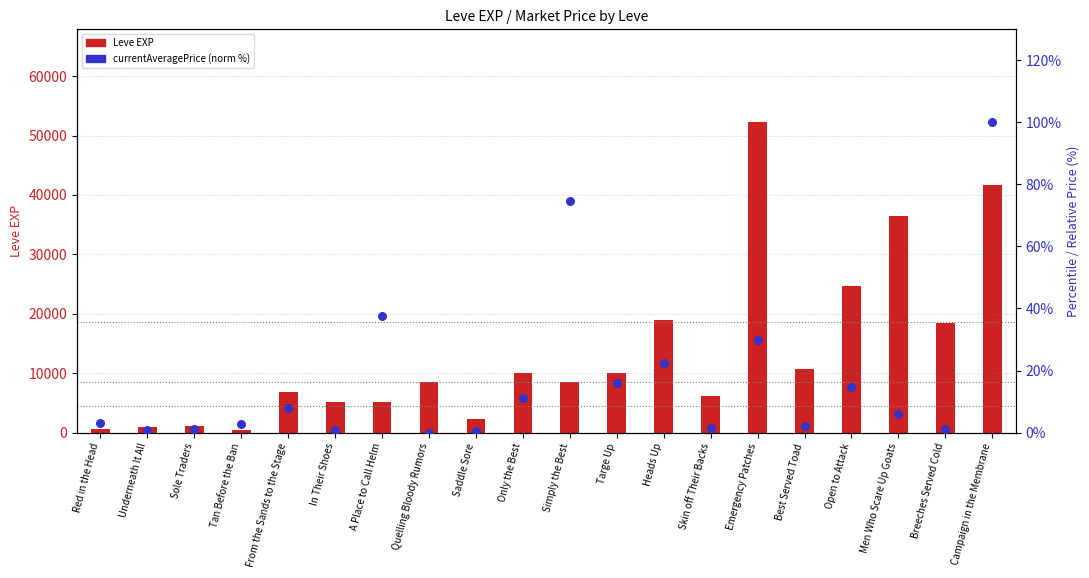

At how many categories does at least one series exceed 42189?

1